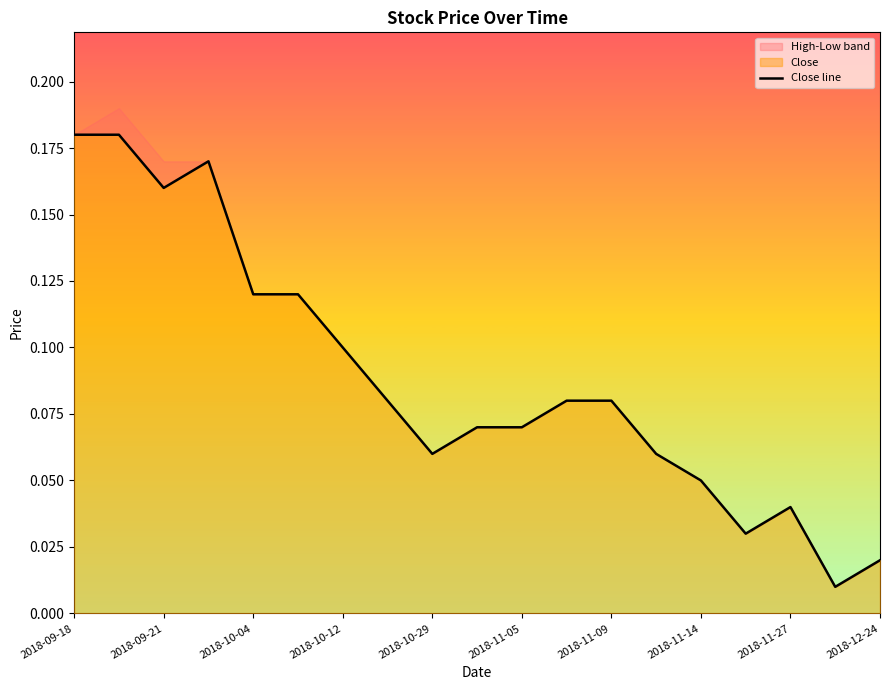

What is the label of the 18th point from the right?

2018-09-21